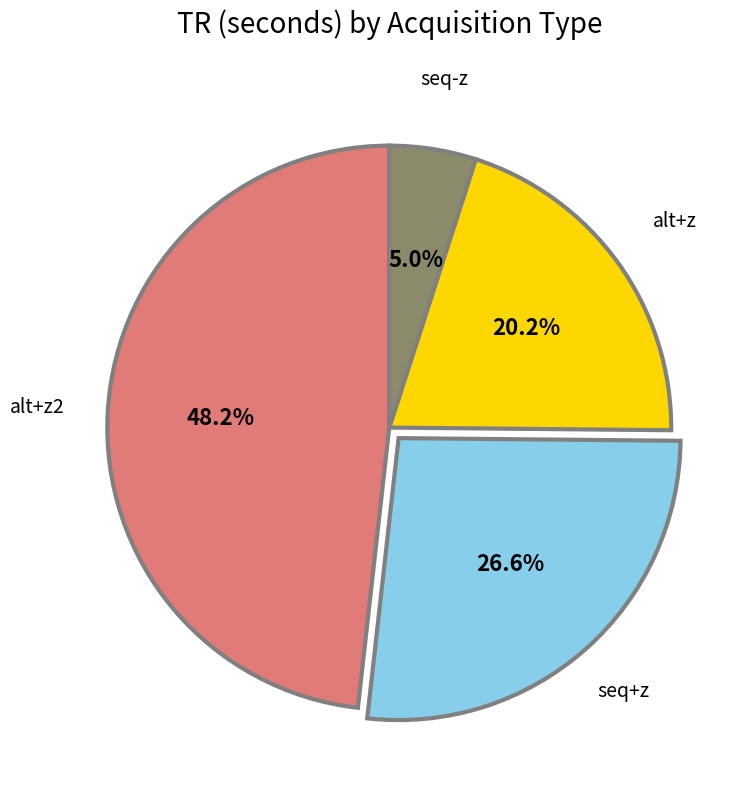

Is there any slice that represents more than half of the pie?

No